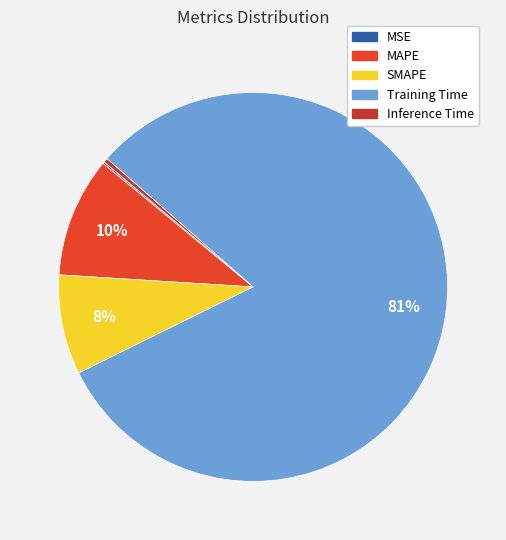

To the nearest percent, what is the combined percentage of MAPE and SMAPE?

18%